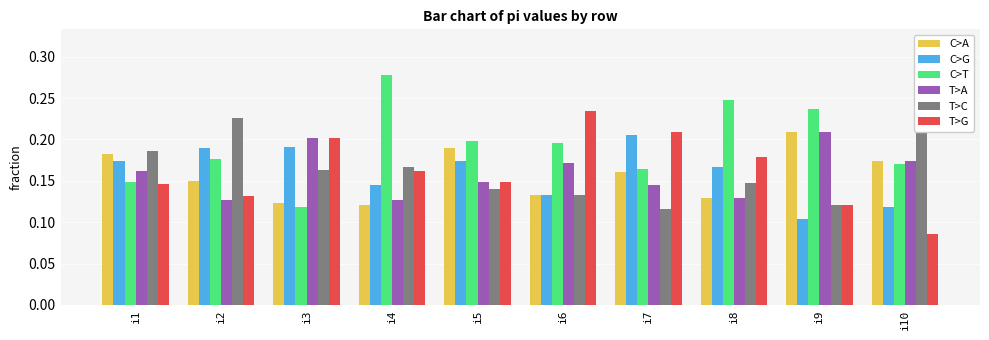

How many series are shown in this chart?

6